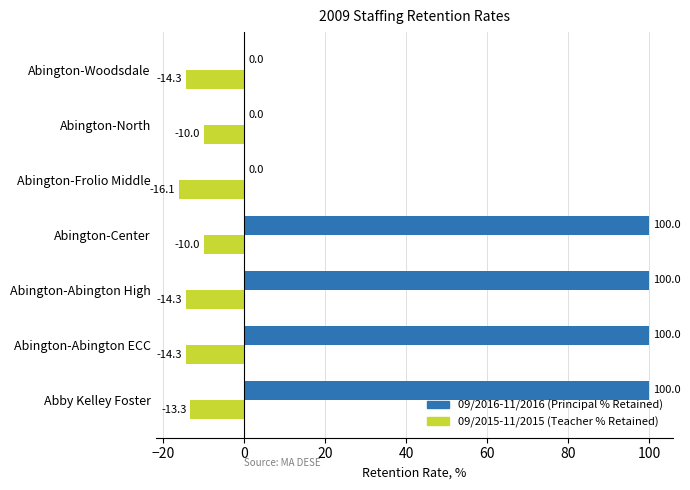

What is the total value across all series at Abby Kelley Foster?

86.7